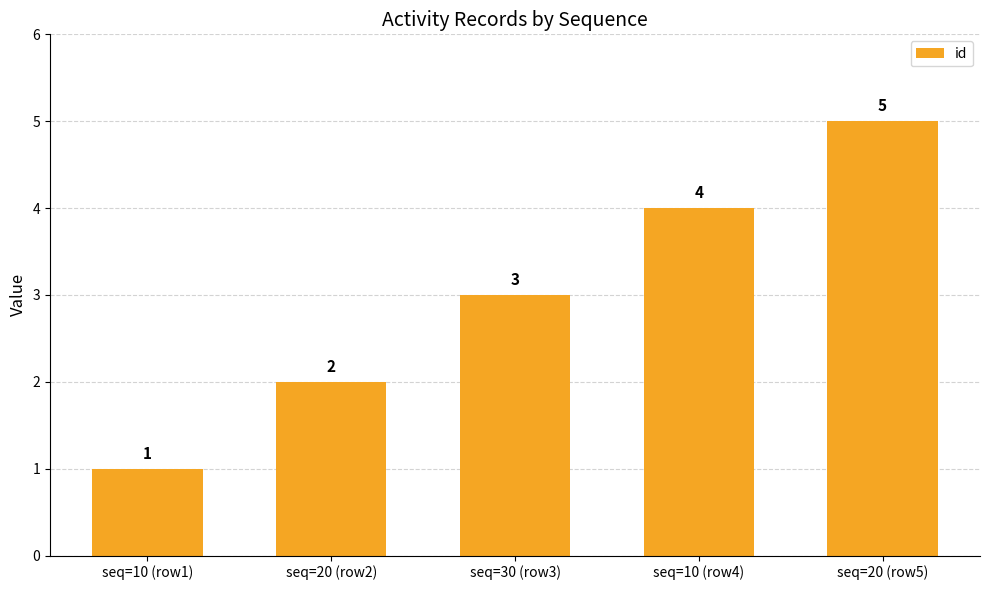

List the labels in order of value, largest first.

seq=20 (row5), seq=10 (row4), seq=30 (row3), seq=20 (row2), seq=10 (row1)